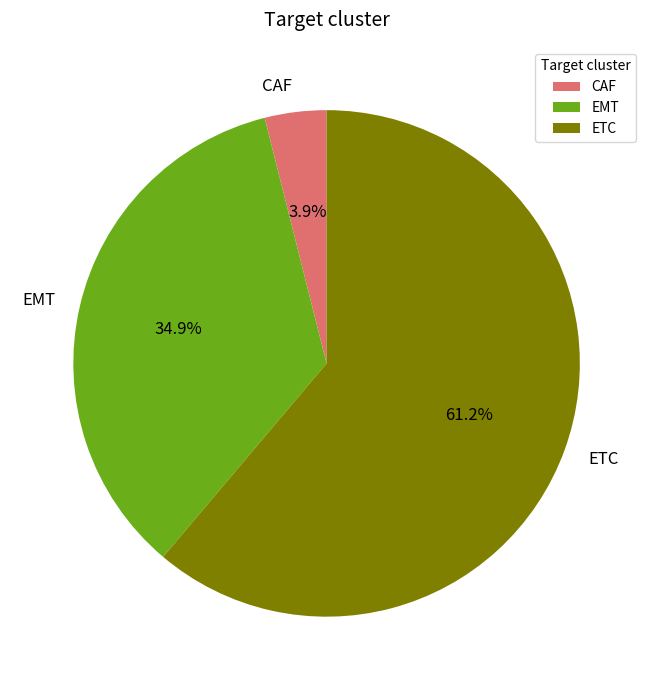

What percentage is the CAF slice, to the nearest percent?

4%